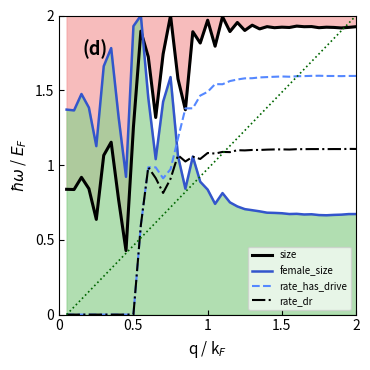

The rate_has_drive series shows 1.0 at 2. True or false?

False